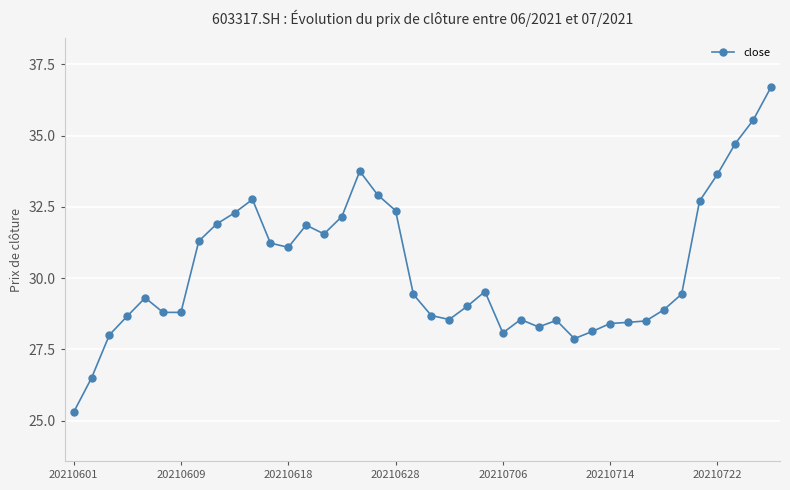

What is the greatest value displayed?

36.7